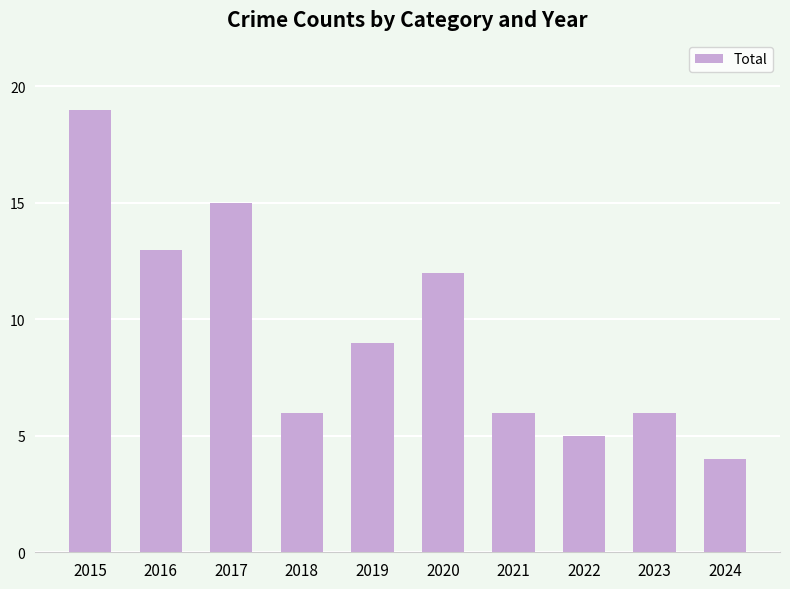

True or false: the data shows 9 at 2023.

False